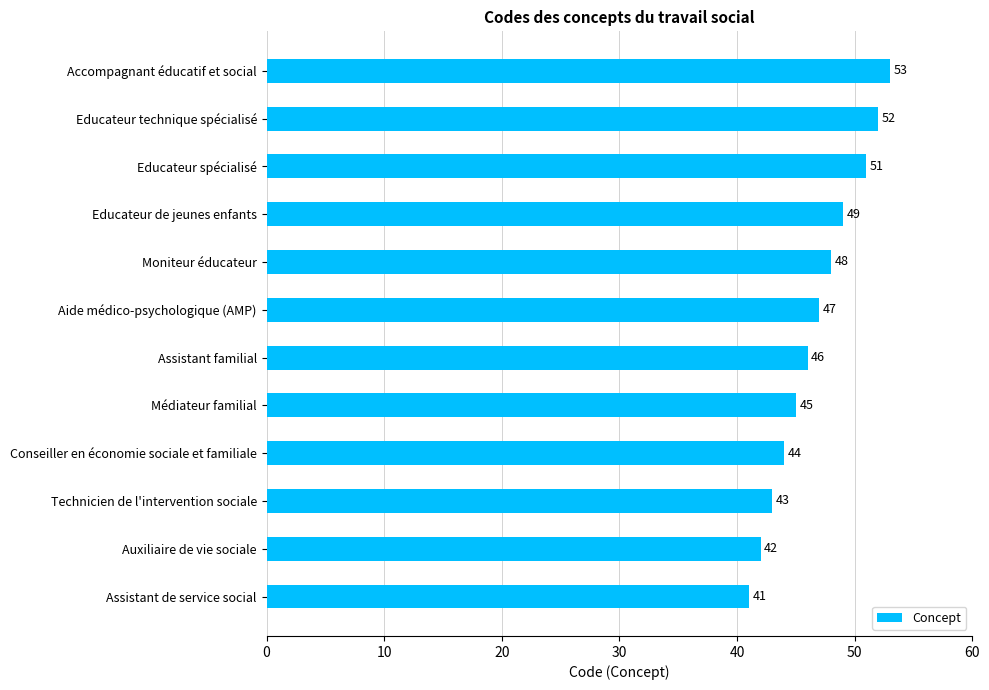

Reading top to bottom, transcribe all the data shown in this chart.

Accompagnant éducatif et social=53	Educateur technique spécialisé=52	Educateur spécialisé=51	Educateur de jeunes enfants=49	Moniteur éducateur=48	Aide médico-psychologique (AMP)=47	Assistant familial=46	Médiateur familial=45	Conseiller en économie sociale et familiale=44	Technicien de l'intervention sociale=43	Auxiliaire de vie sociale=42	Assistant de service social=41